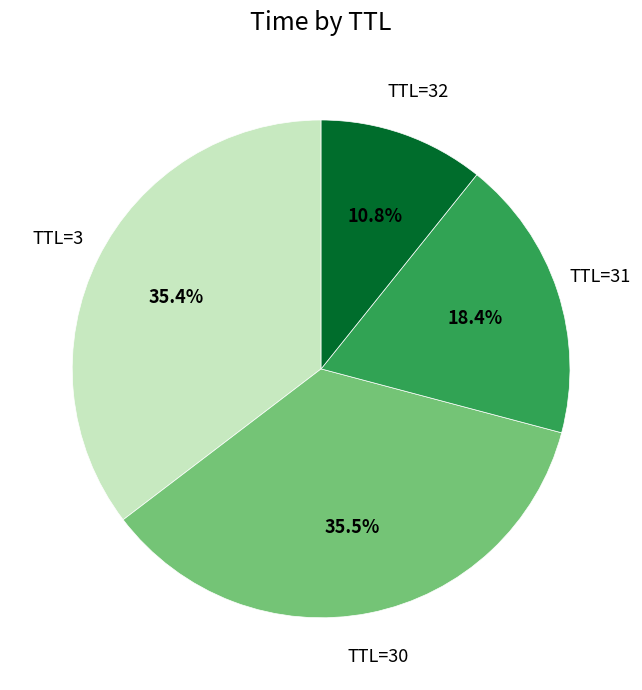

What is the ratio of the value at TTL=31 to the value at TTL=3?

0.5